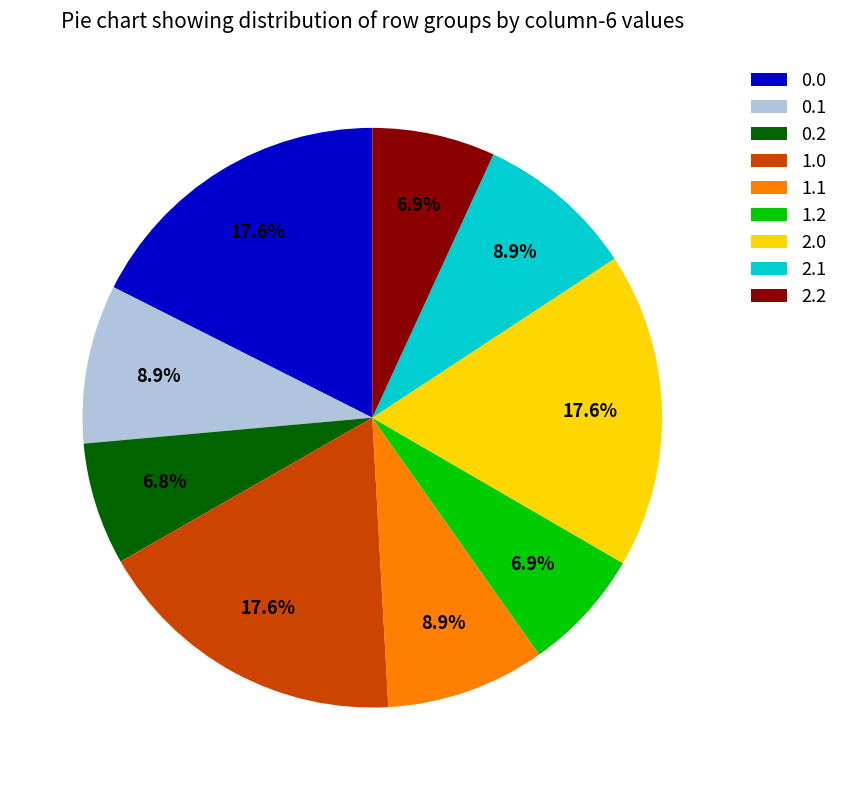

What is the ratio of the value at 2.2 to the value at 0.1?

0.8